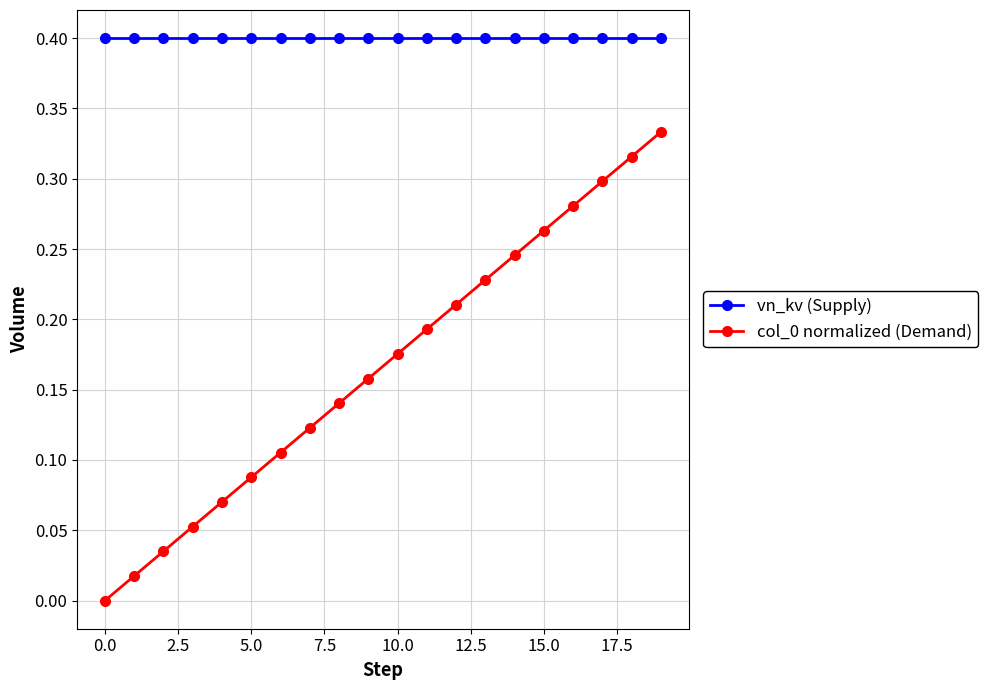

What is the sum of all vn_kv (Supply) values?

8.0